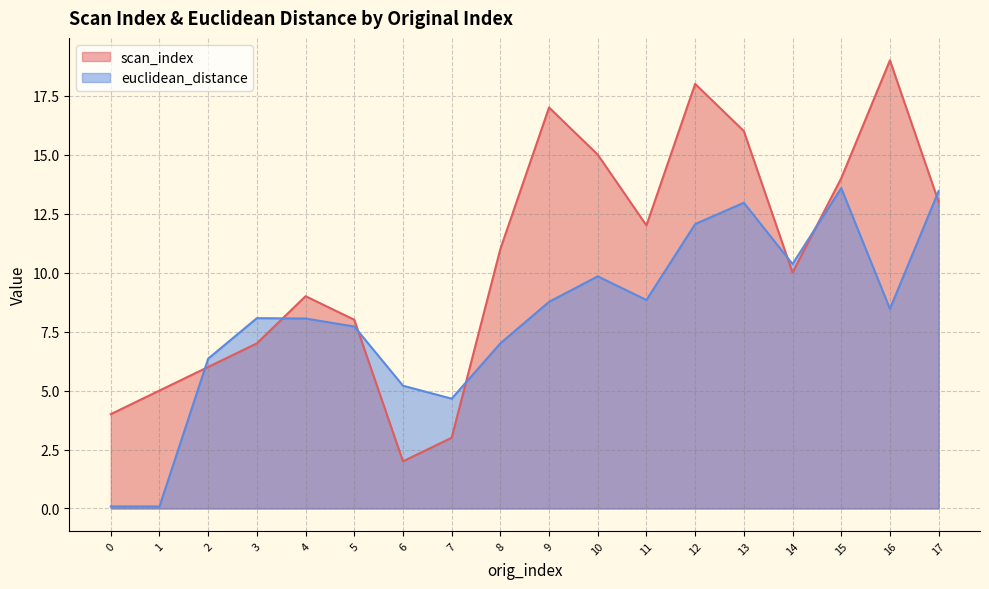

How many lines are shown in the chart?

2